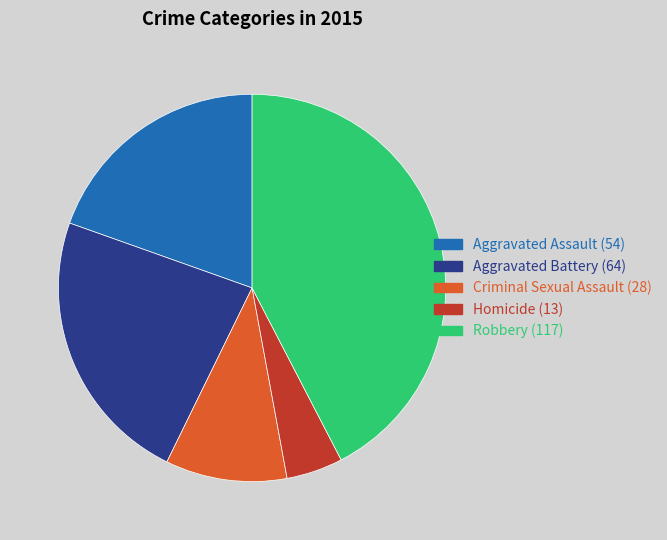

Approximately how many times larger is the value at Criminal Sexual Assault compared to Robbery?

0.2